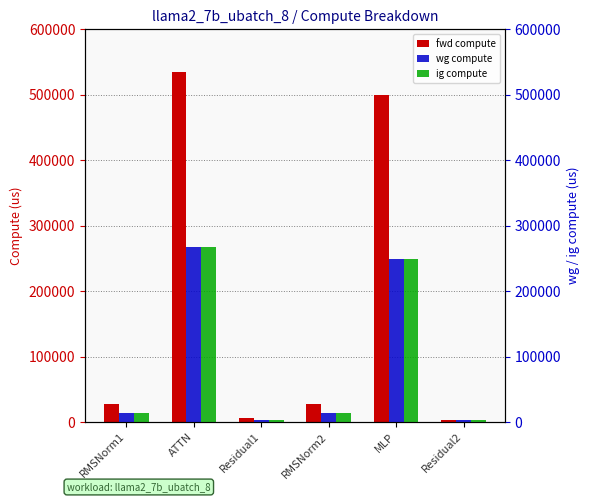

Reading right to left, list all the values displayed in this chart.

fwd compute: Residual2=2855.7	MLP=499328.6	RMSNorm2=27938.0	Residual1=5711.5	ATTN=534973.6	RMSNorm1=27938.0
wg compute: Residual2=2855.7	MLP=249664.3	RMSNorm2=13969.0	Residual1=2855.7	ATTN=267486.8	RMSNorm1=13969.0
ig compute: Residual2=2855.7	MLP=249664.3	RMSNorm2=13969.0	Residual1=2855.7	ATTN=267486.8	RMSNorm1=13969.0